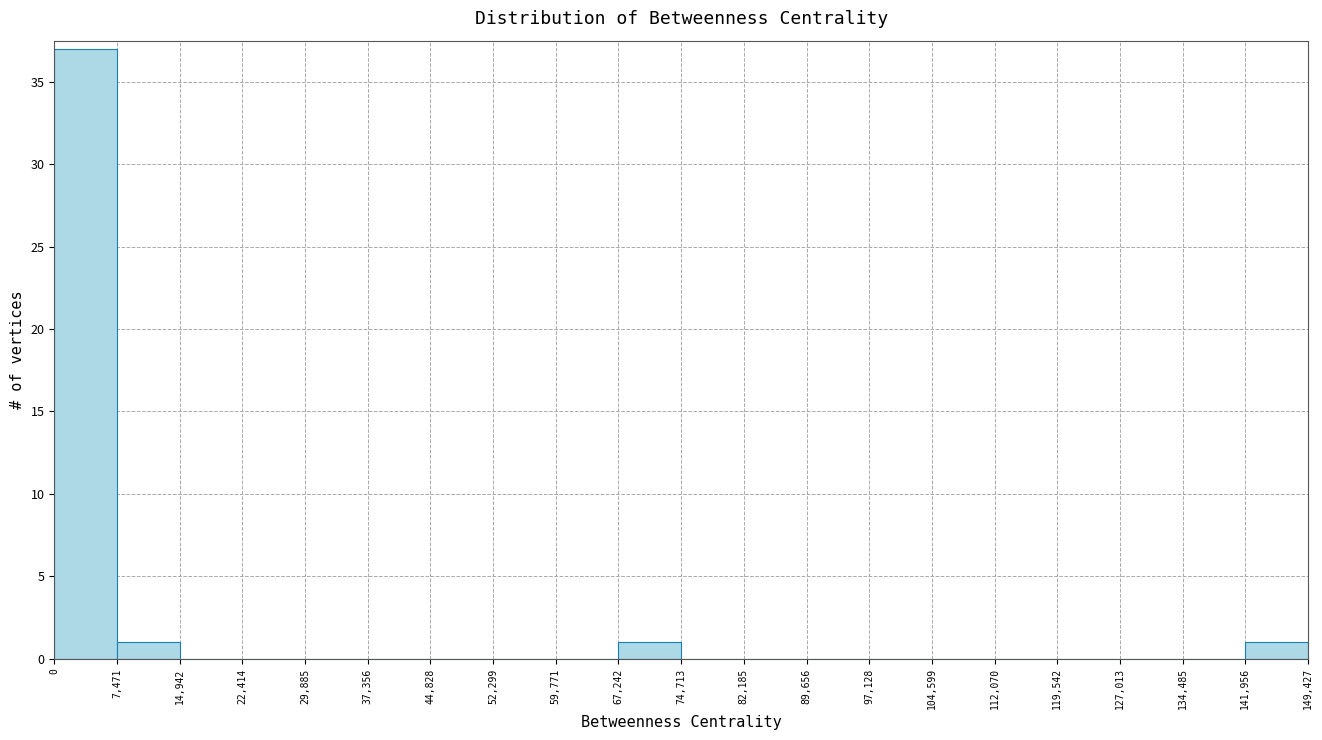

How tall is the bar that spans 67,242 to 74,713 on the x-axis? The values are not printed on the chart, so give them approximately, as read against the axis.

1